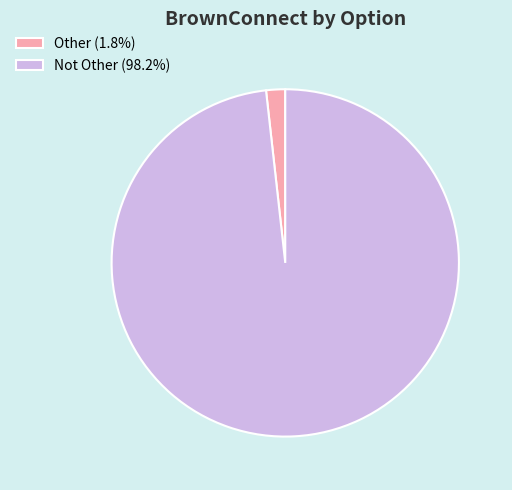

Is there any slice that represents more than half of the pie?

Yes